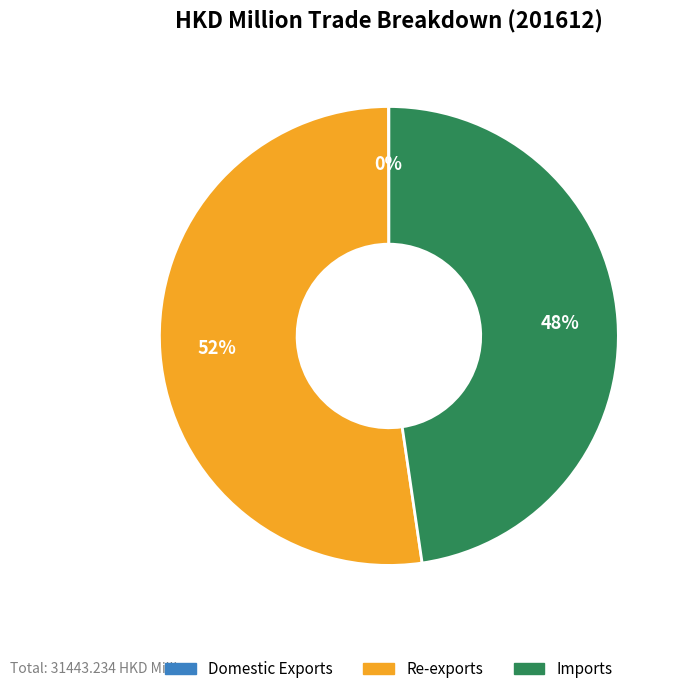

Is the sum of Re-exports and Imports greater than half?

Yes